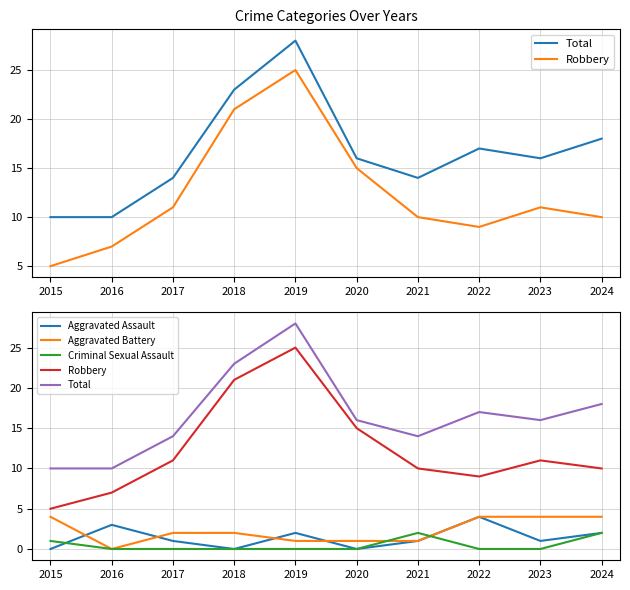

The value of Aggravated Assault at 2019 is 1. True or false?

False